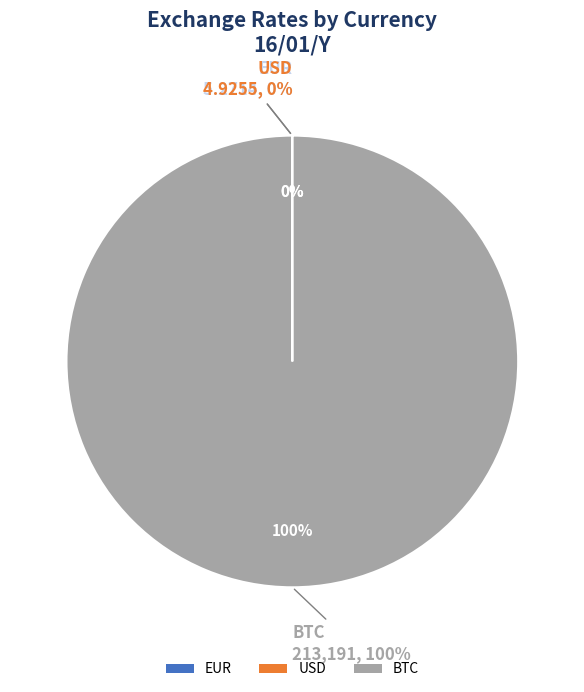

Does USD account for over 50% of the chart?

No